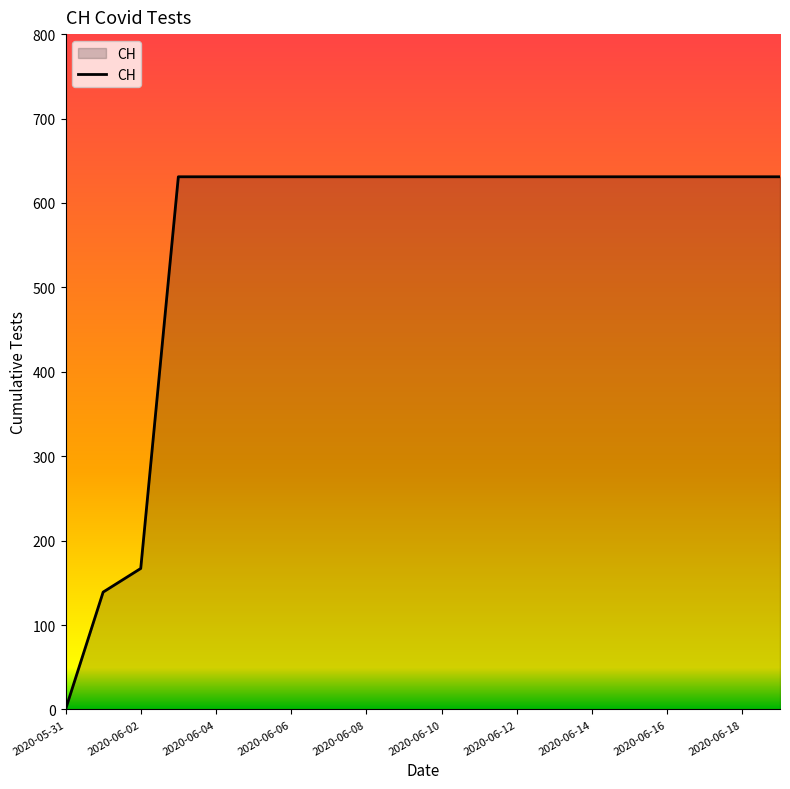

What is the difference between the maximum and minimum values?

631